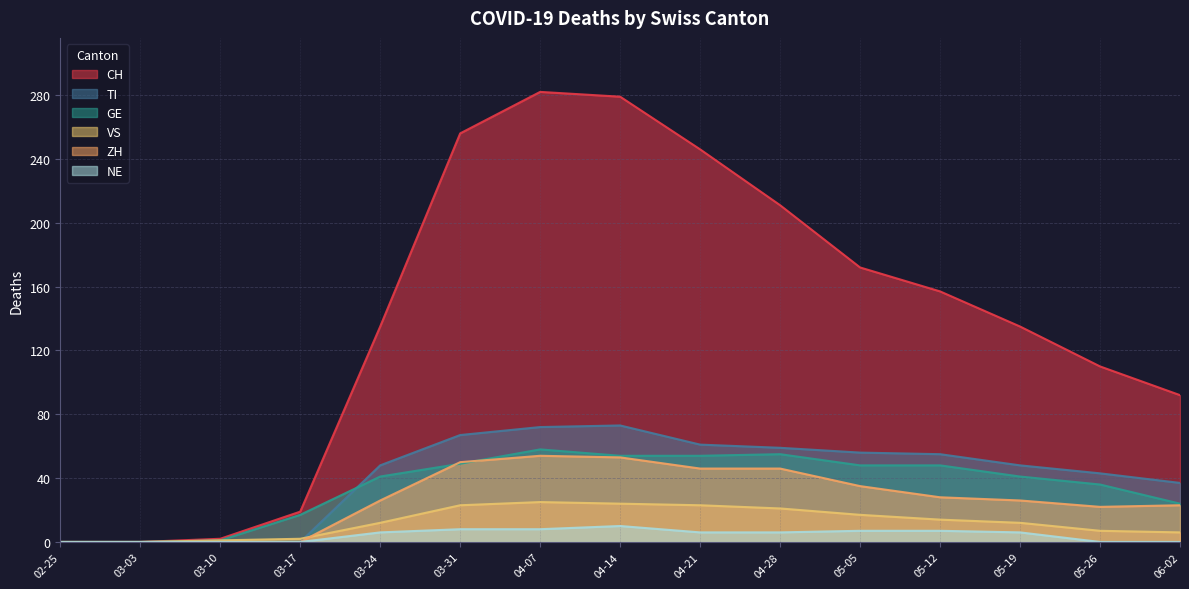

Which series has the largest total across all categories?

CH